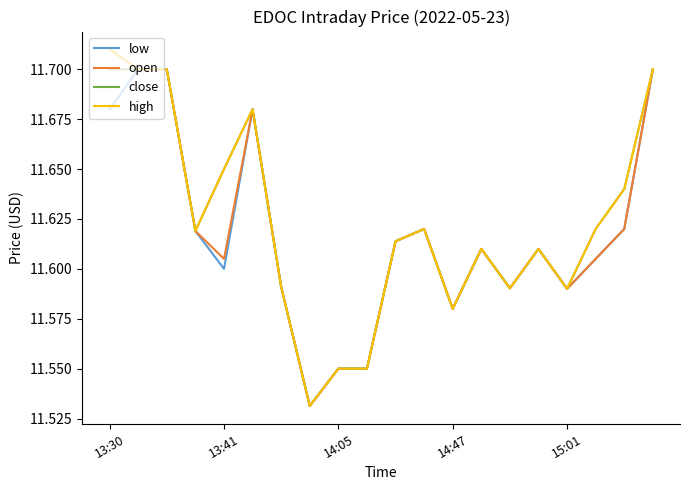

What are all the series names shown in the legend?

low, open, close, high